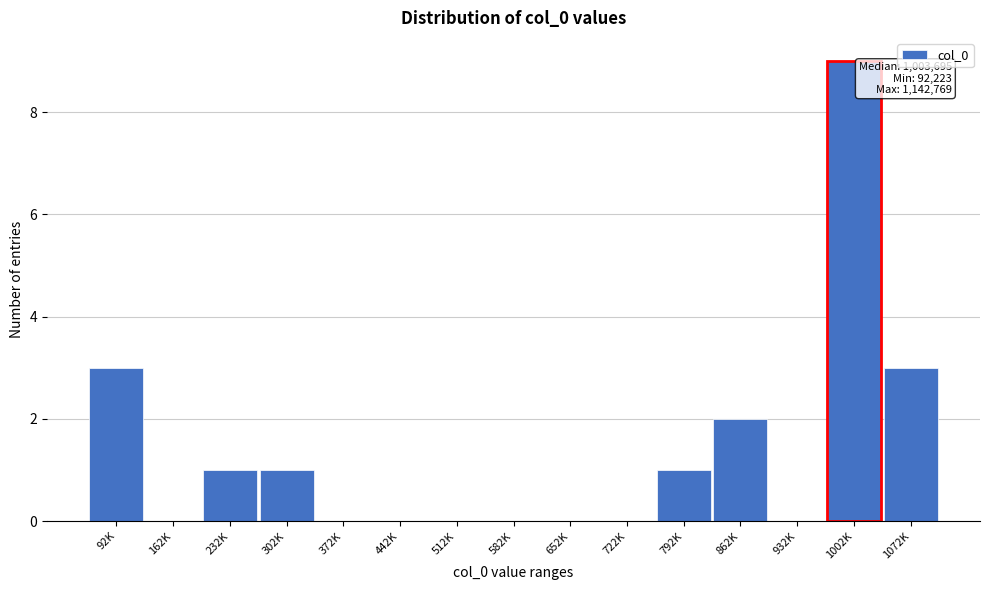

Reading right to left, transcribe all the data shown in this chart.

1072K=3	1002K=9	932K=0	862K=2	792K=1	722K=0	652K=0	582K=0	512K=0	442K=0	372K=0	302K=1	232K=1	162K=0	92K=3